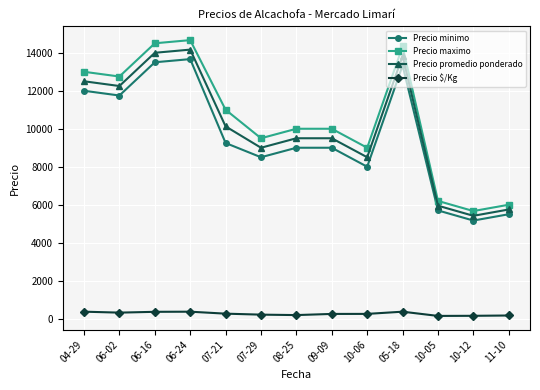

What position from the left is 07-21?

5